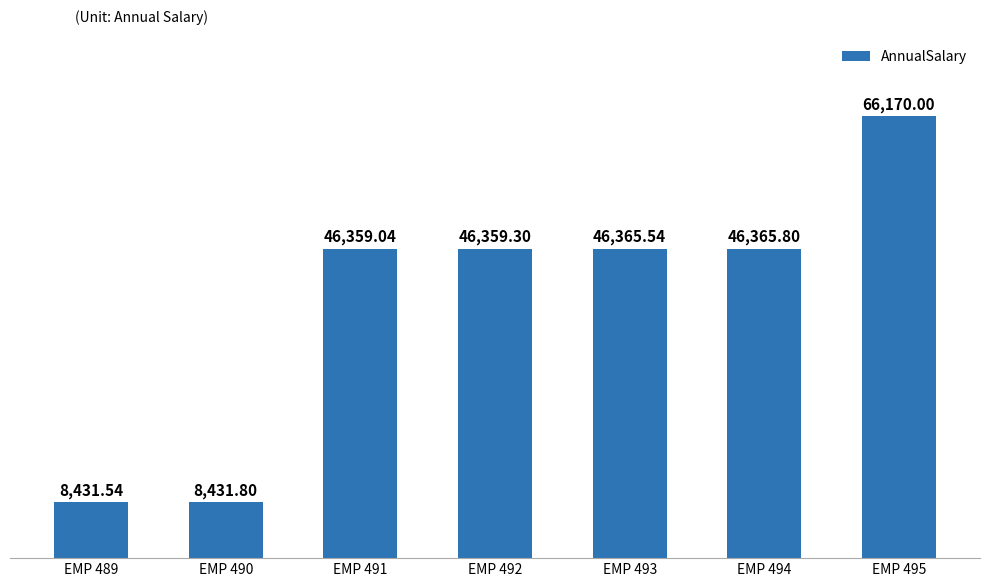

Is it true that the value at EMP 489 is 13639.5?

False